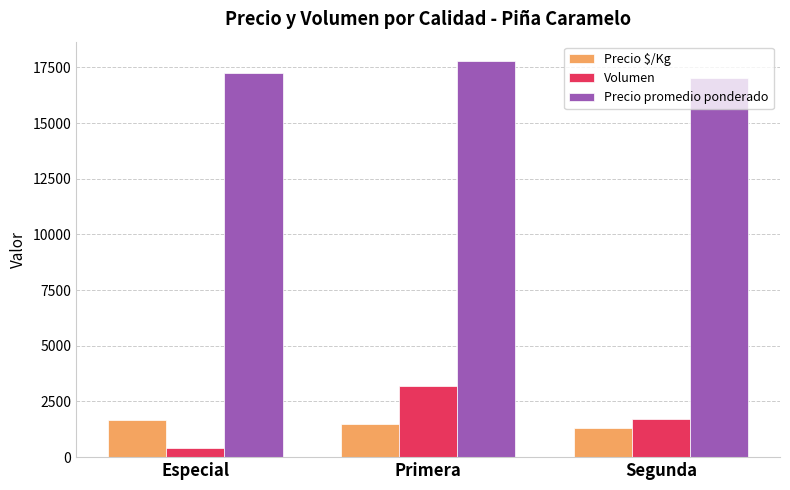

Does the chart contain any negative values?

No